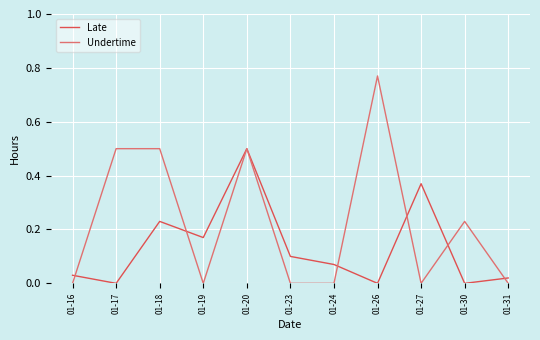

Which series has the widest spread of values?

Undertime